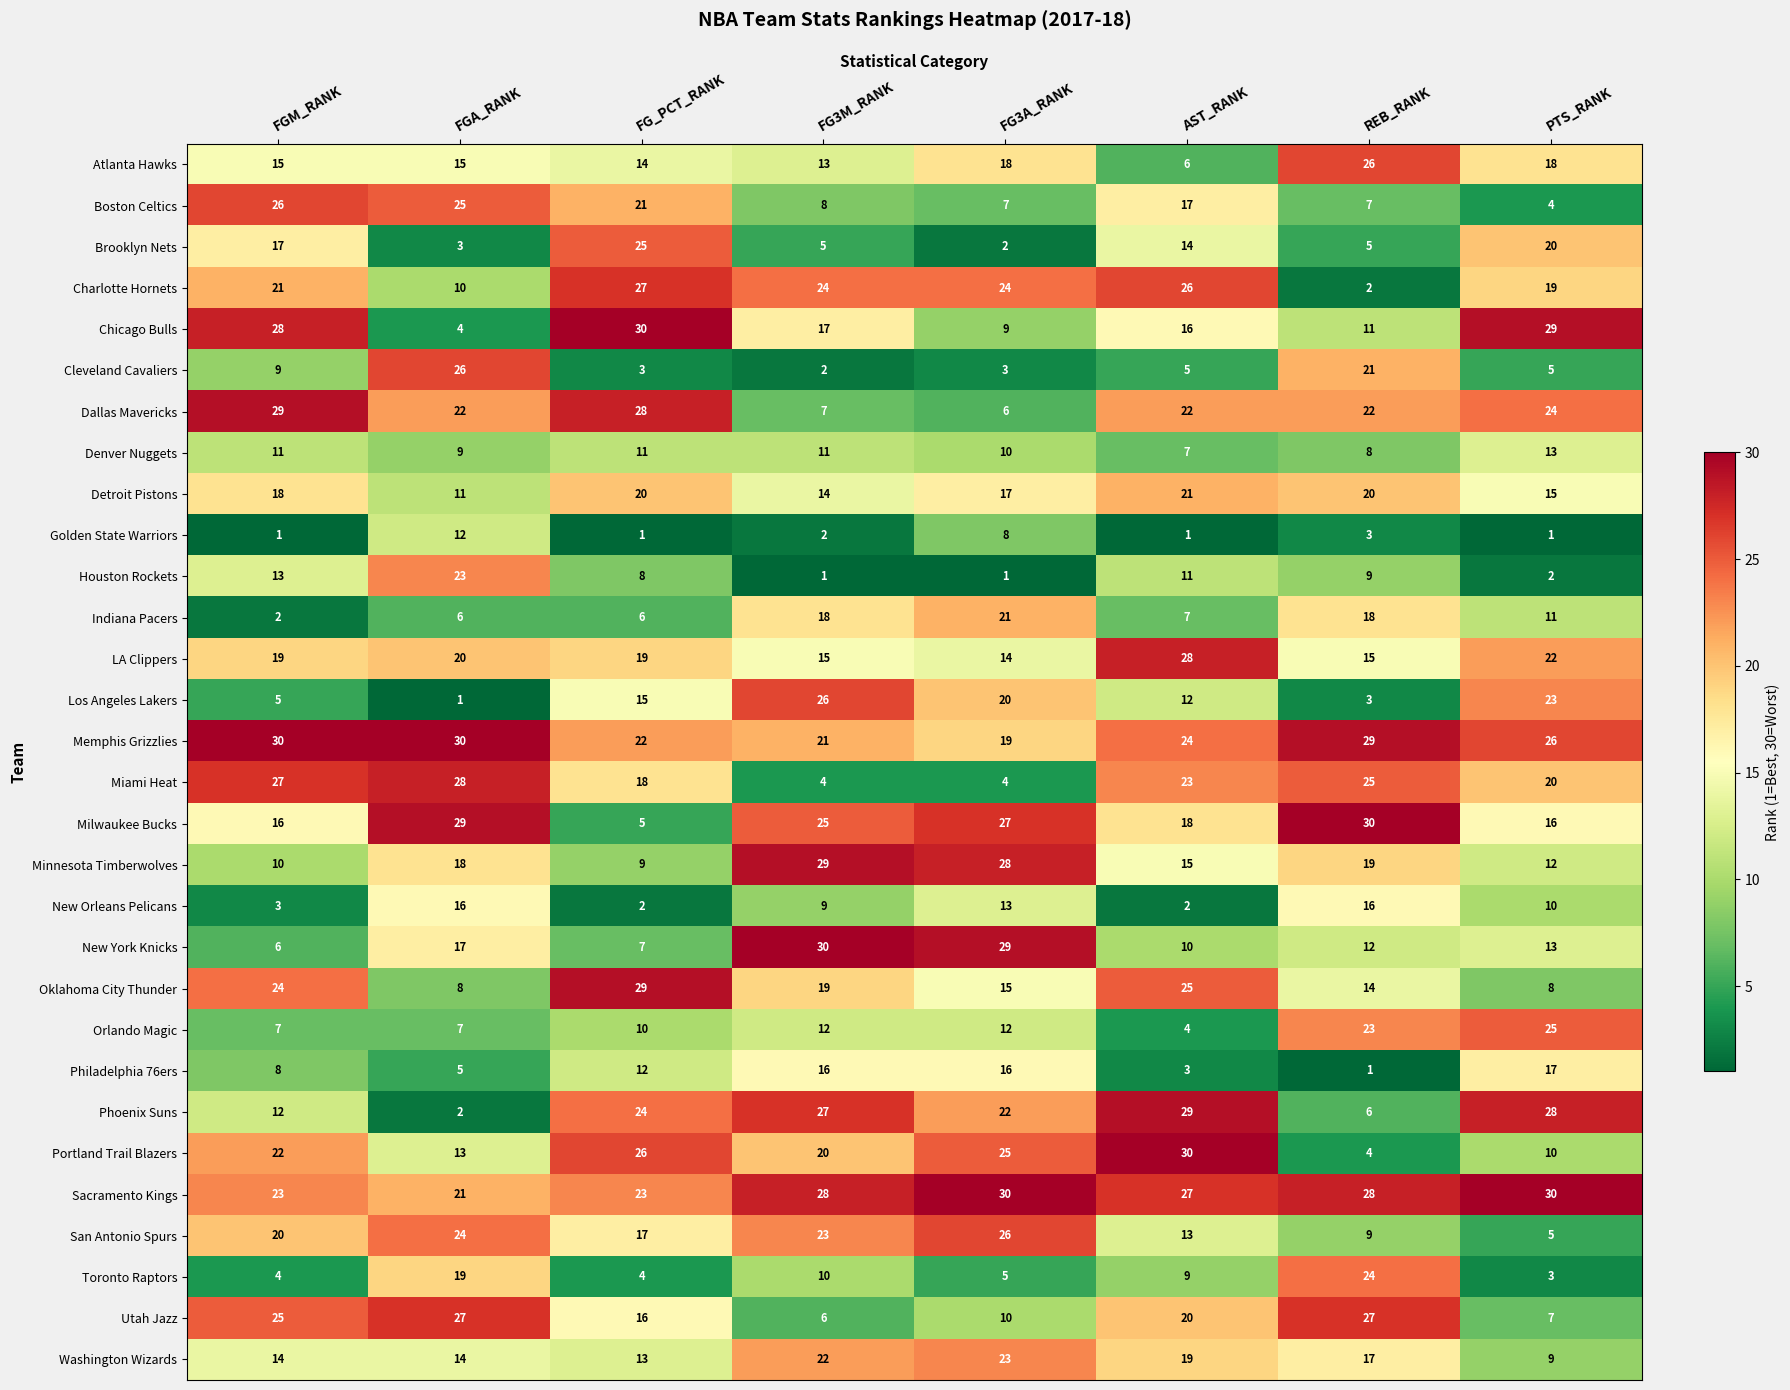

What is the difference between the highest and lowest values at PTS_RANK?

29